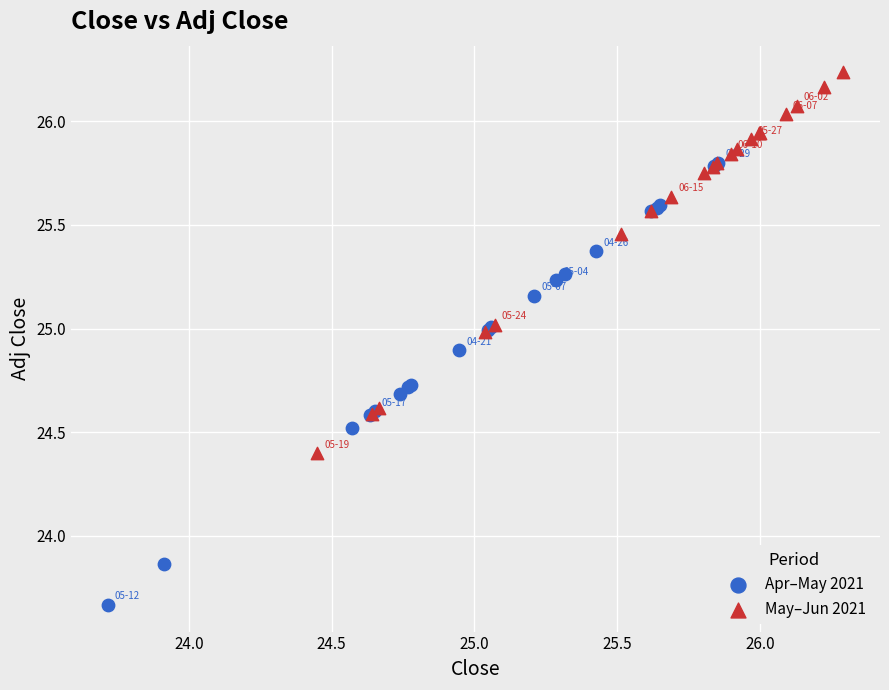

Which series contains the highest Y value?

May–Jun 2021